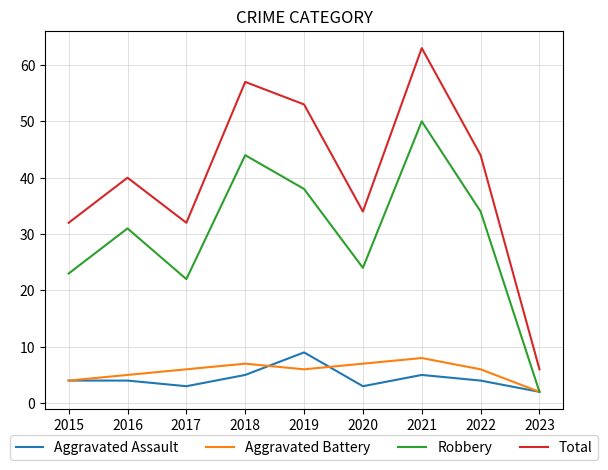

What is the sum of the Aggravated Battery values at 2018 and 2021?

15